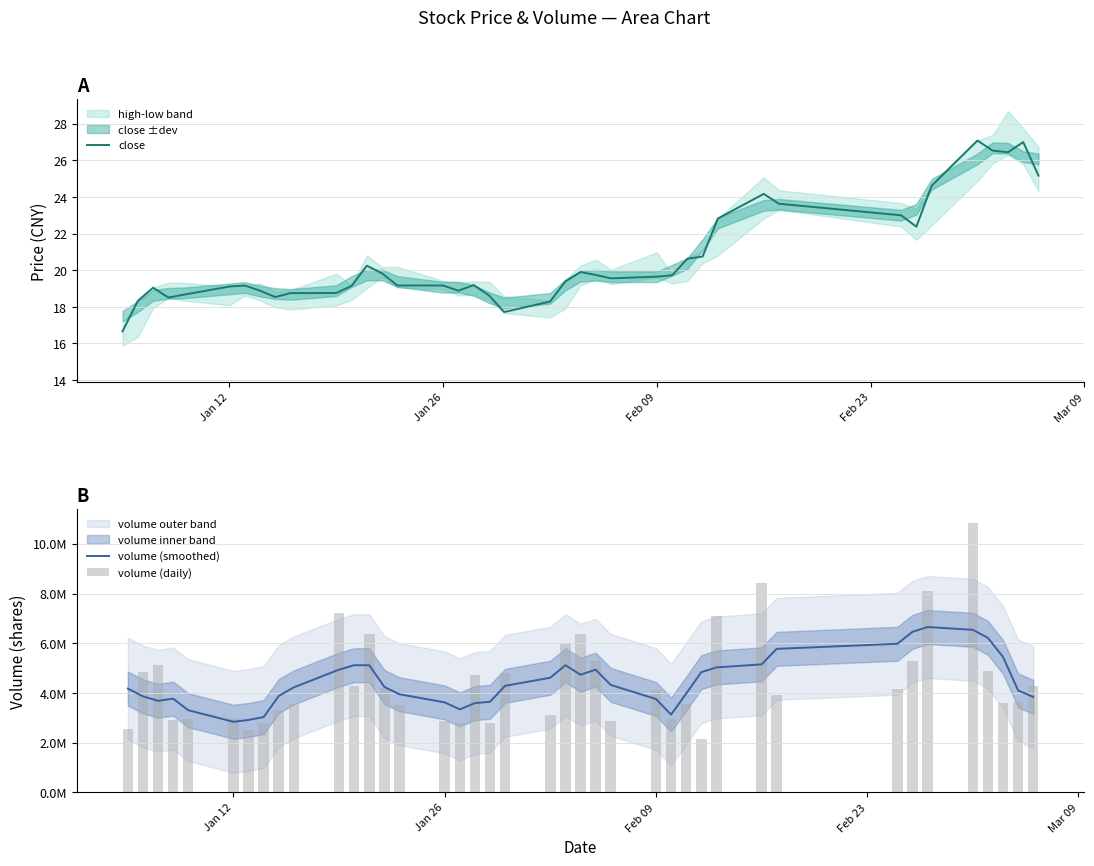

What is the highest value of the close series?

27.1